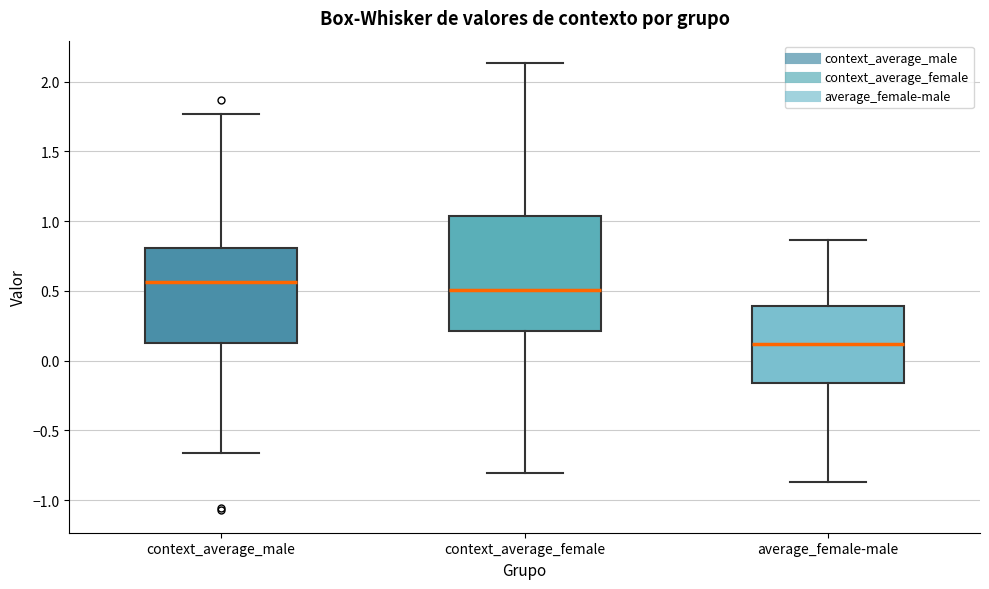

Reading left to right, transcribe this box plot: for each box, give where its median line is, the range the box spans, and where its two whiskers end, as read against the y-axis. The values are not printed on the chart, so give them approximately, as read against the axis.

context_average_male: median 0.55, box 0.10 to 0.80, whiskers -0.65 to 1.75
context_average_female: median 0.50, box 0.20 to 1.05, whiskers -0.80 to 2.15
average_female-male: median 0.10, box -0.15 to 0.40, whiskers -0.85 to 0.85